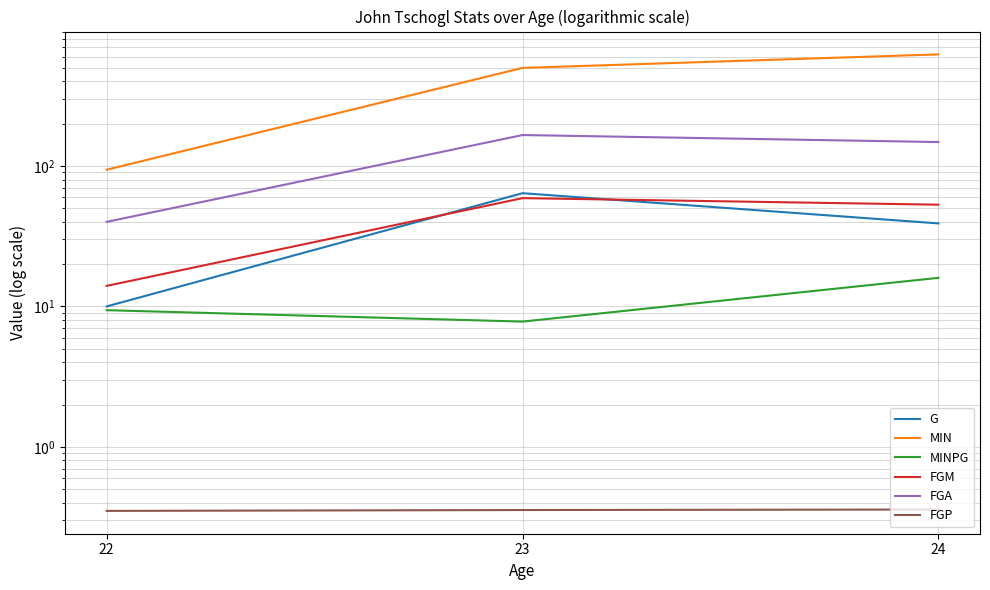

What is the total value across all series at 24?

879.3